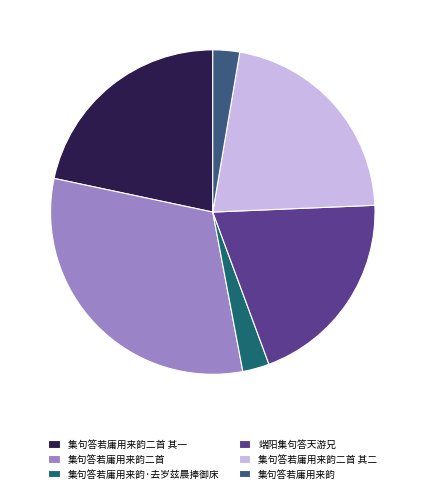

Does 集句答若庸用来韵二首 represent more than half of the total?

No